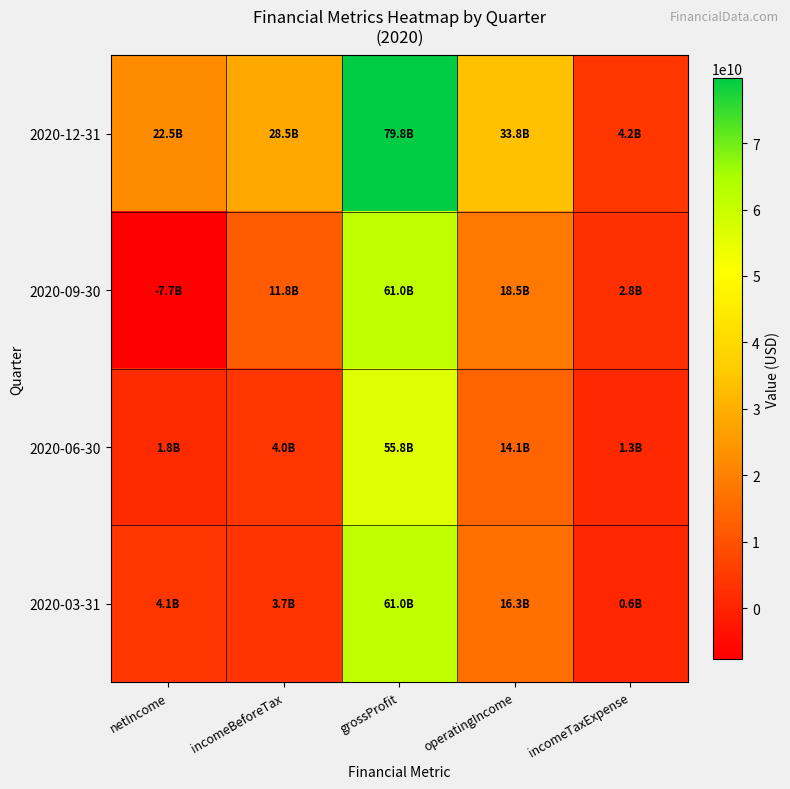

What is the spread (max minus min) of values at netIncome?

30270800000